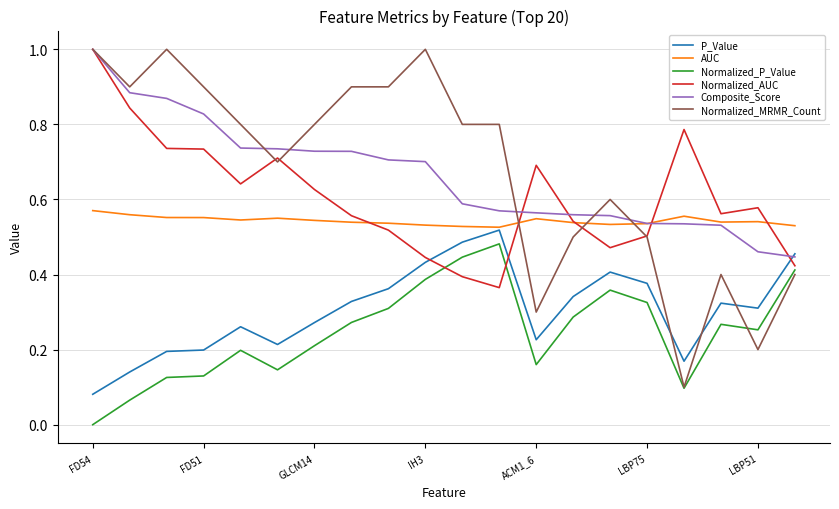

Which series has the widest spread of values?

Normalized_MRMR_Count